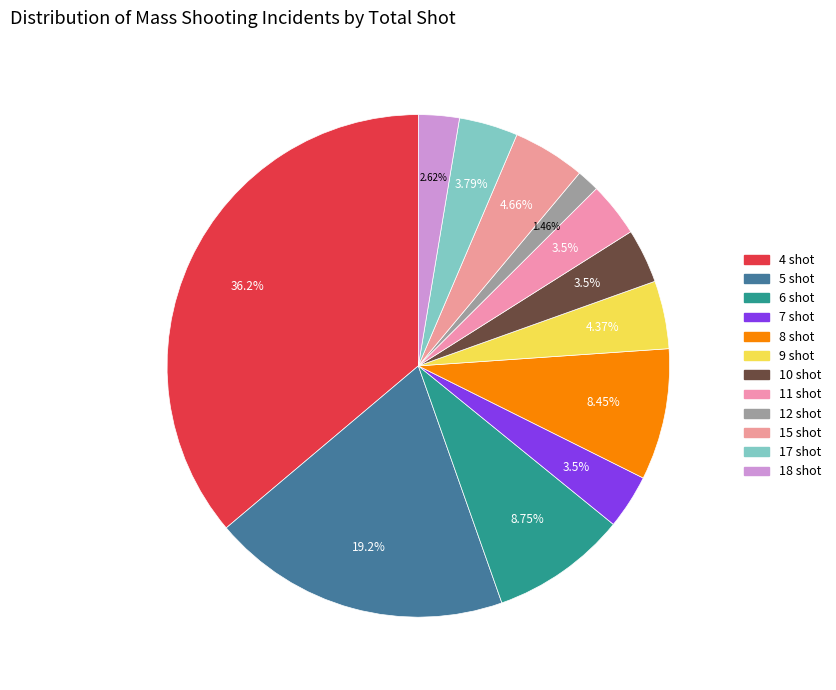

How many slices are in this pie chart?

12